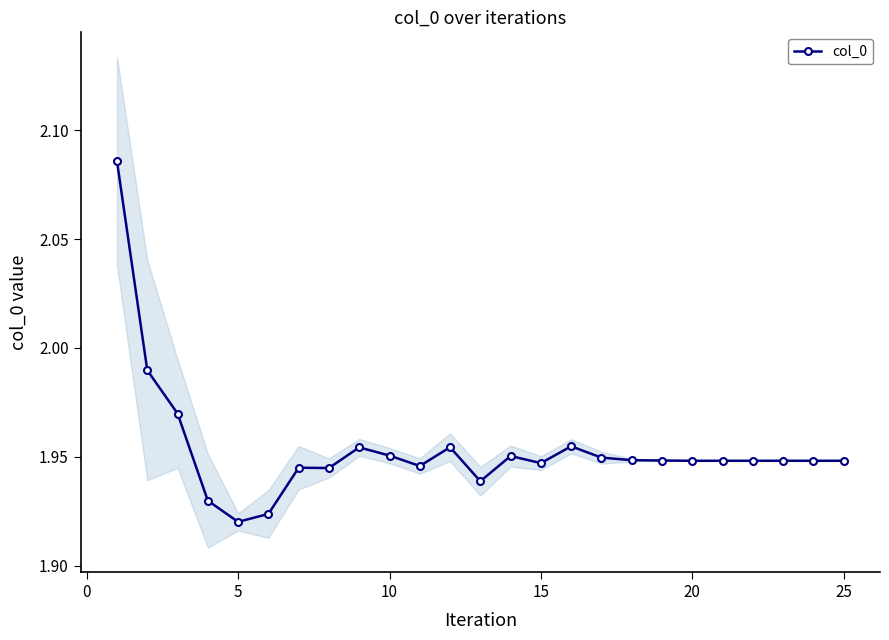

True or false: col_0 has more than 0 points higher than both neighbors.

True